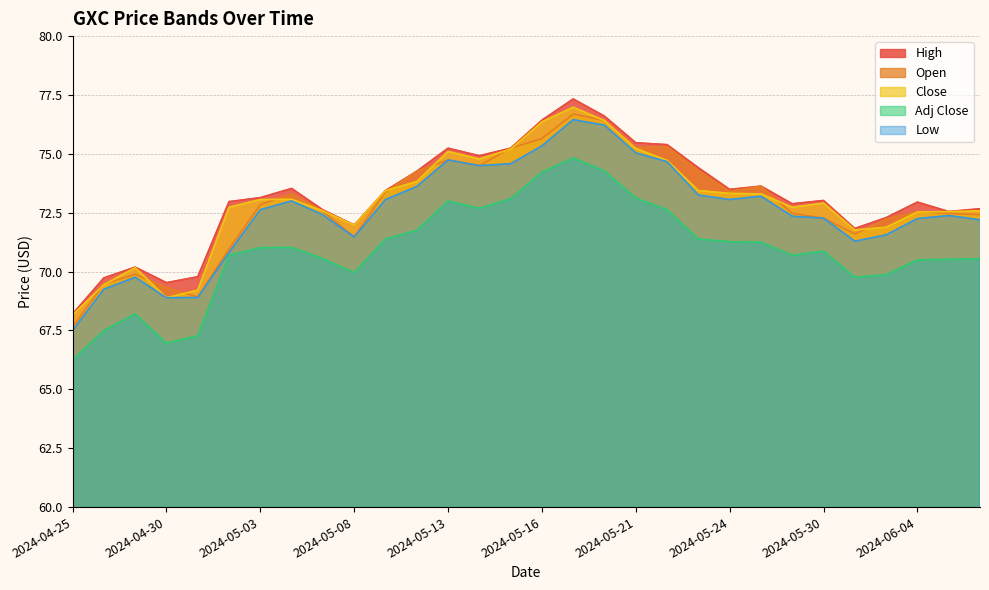

How many data points in Open are less than 72?

8